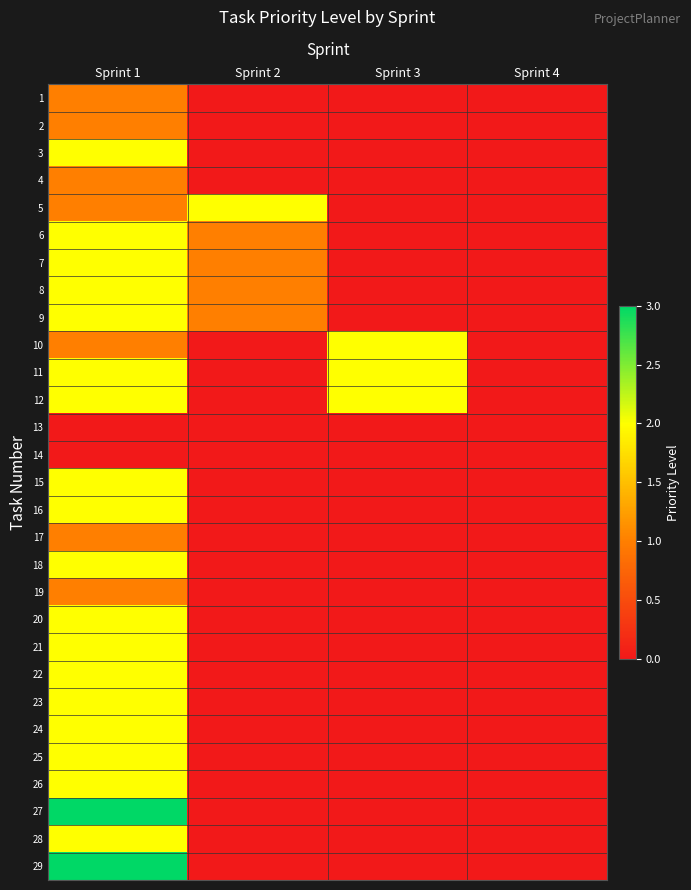

Reading right to left, transcribe all the data shown in this chart.

1: Sprint 4=0	Sprint 3=0	Sprint 2=0	Sprint 1=1
2: Sprint 4=0	Sprint 3=0	Sprint 2=0	Sprint 1=1
3: Sprint 4=0	Sprint 3=0	Sprint 2=0	Sprint 1=2
4: Sprint 4=0	Sprint 3=0	Sprint 2=0	Sprint 1=1
5: Sprint 4=0	Sprint 3=0	Sprint 2=2	Sprint 1=1
6: Sprint 4=0	Sprint 3=0	Sprint 2=1	Sprint 1=2
7: Sprint 4=0	Sprint 3=0	Sprint 2=1	Sprint 1=2
8: Sprint 4=0	Sprint 3=0	Sprint 2=1	Sprint 1=2
9: Sprint 4=0	Sprint 3=0	Sprint 2=1	Sprint 1=2
10: Sprint 4=0	Sprint 3=2	Sprint 2=0	Sprint 1=1
11: Sprint 4=0	Sprint 3=2	Sprint 2=0	Sprint 1=2
12: Sprint 4=0	Sprint 3=2	Sprint 2=0	Sprint 1=2
13: Sprint 4=0	Sprint 3=0	Sprint 2=0	Sprint 1=0
14: Sprint 4=0	Sprint 3=0	Sprint 2=0	Sprint 1=0
15: Sprint 4=0	Sprint 3=0	Sprint 2=0	Sprint 1=2
16: Sprint 4=0	Sprint 3=0	Sprint 2=0	Sprint 1=2
17: Sprint 4=0	Sprint 3=0	Sprint 2=0	Sprint 1=1
18: Sprint 4=0	Sprint 3=0	Sprint 2=0	Sprint 1=2
19: Sprint 4=0	Sprint 3=0	Sprint 2=0	Sprint 1=1
20: Sprint 4=0	Sprint 3=0	Sprint 2=0	Sprint 1=2
21: Sprint 4=0	Sprint 3=0	Sprint 2=0	Sprint 1=2
22: Sprint 4=0	Sprint 3=0	Sprint 2=0	Sprint 1=2
23: Sprint 4=0	Sprint 3=0	Sprint 2=0	Sprint 1=2
24: Sprint 4=0	Sprint 3=0	Sprint 2=0	Sprint 1=2
25: Sprint 4=0	Sprint 3=0	Sprint 2=0	Sprint 1=2
26: Sprint 4=0	Sprint 3=0	Sprint 2=0	Sprint 1=2
27: Sprint 4=0	Sprint 3=0	Sprint 2=0	Sprint 1=3
28: Sprint 4=0	Sprint 3=0	Sprint 2=0	Sprint 1=2
29: Sprint 4=0	Sprint 3=0	Sprint 2=0	Sprint 1=3